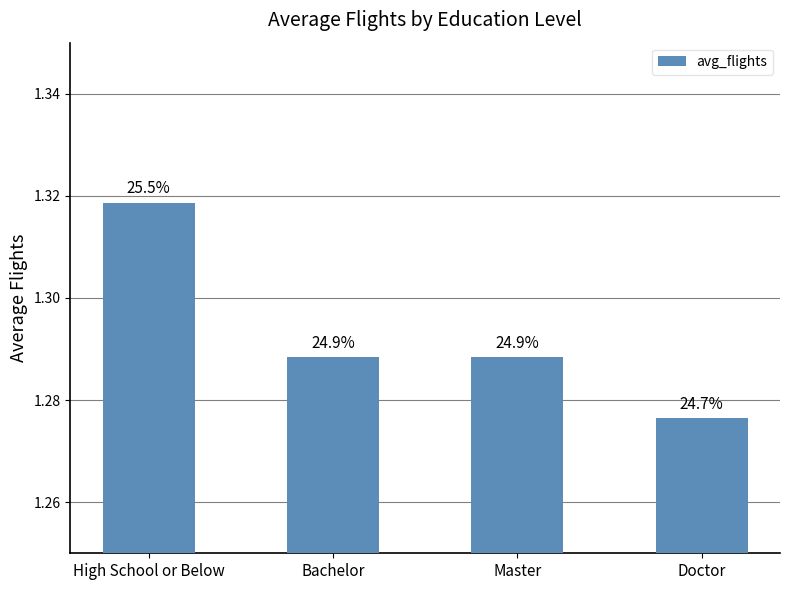

Does the chart contain any negative values?

No